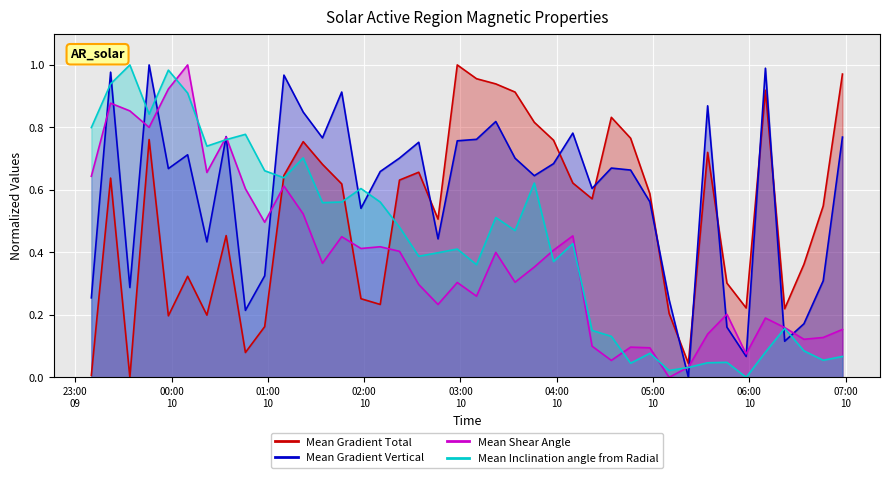

At which label is Mean Gradient Total closest to 0?

01:00
10